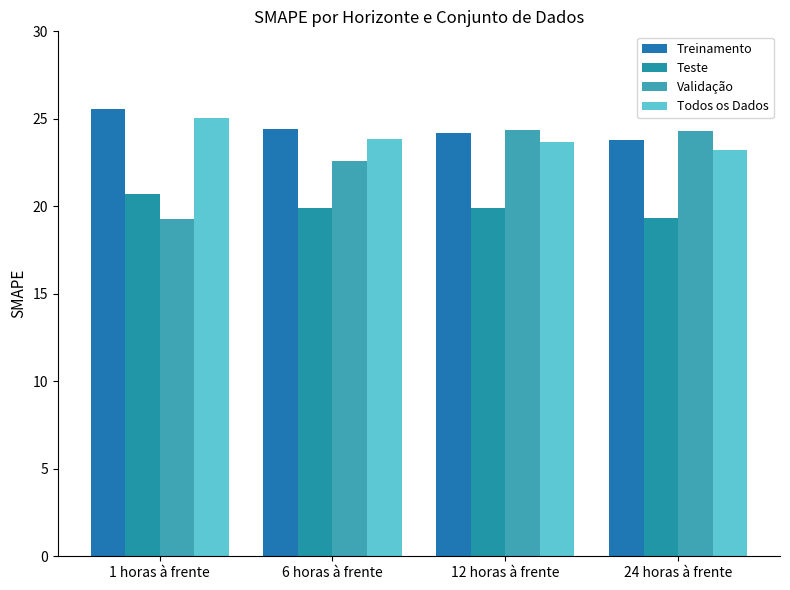

At which category is the sum across all series the highest?

12 horas à frente